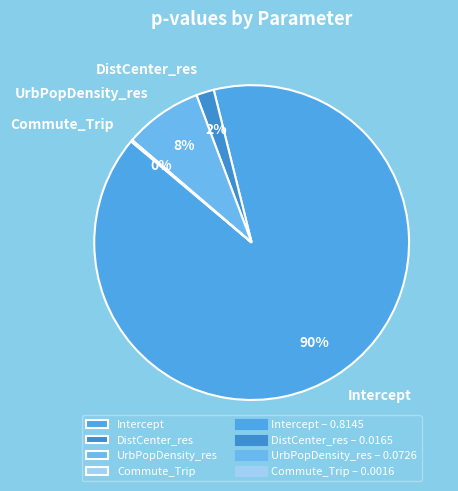

Which category has the biggest portion of the pie?

Intercept